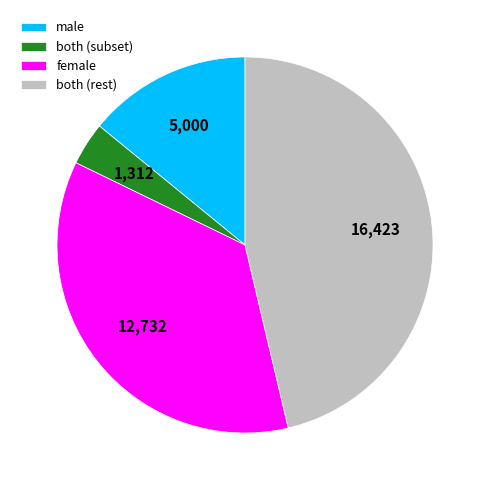

Count the number of slices in the pie.

4